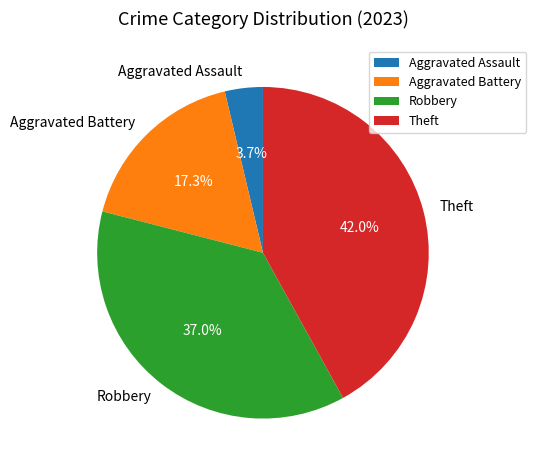

Does Aggravated Assault represent more than half of the total?

No